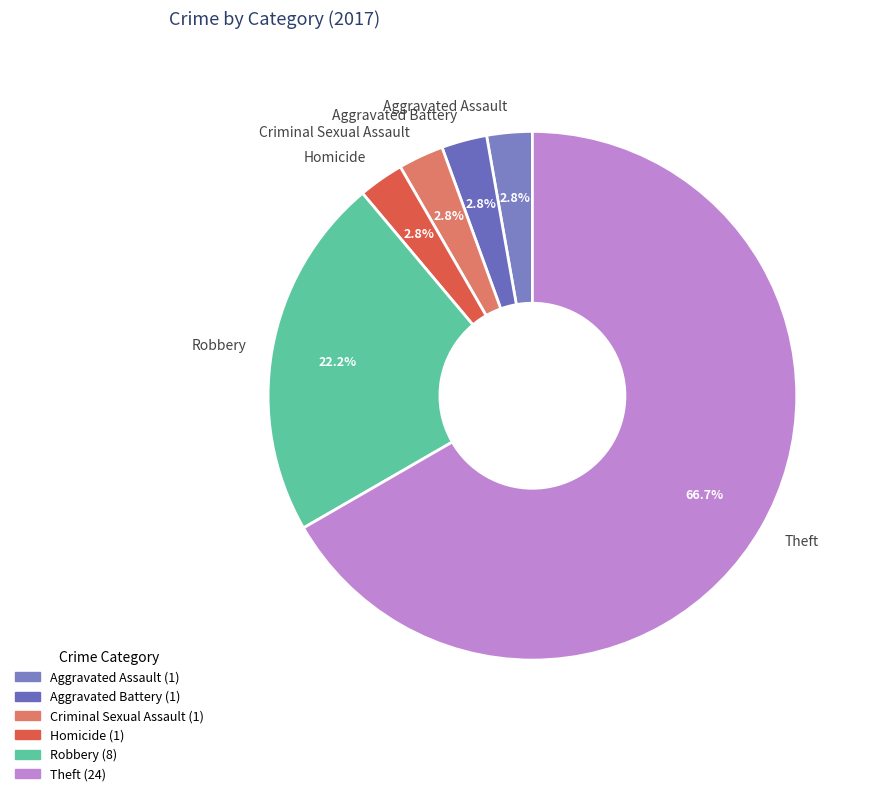

Is it true that Homicide is 3% of the pie?

True